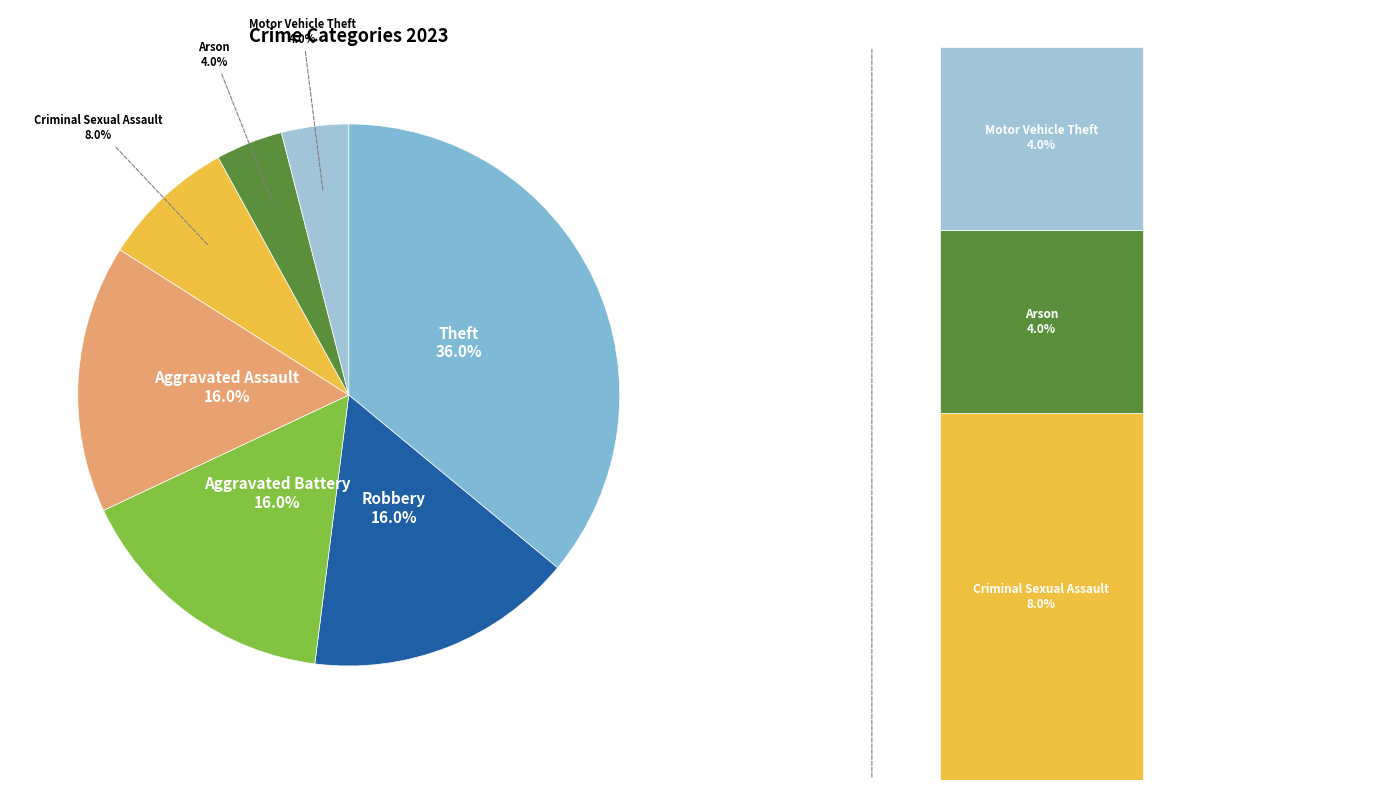

Which has a higher value, Motor Vehicle Theft or Criminal Sexual Assault?

Criminal Sexual Assault